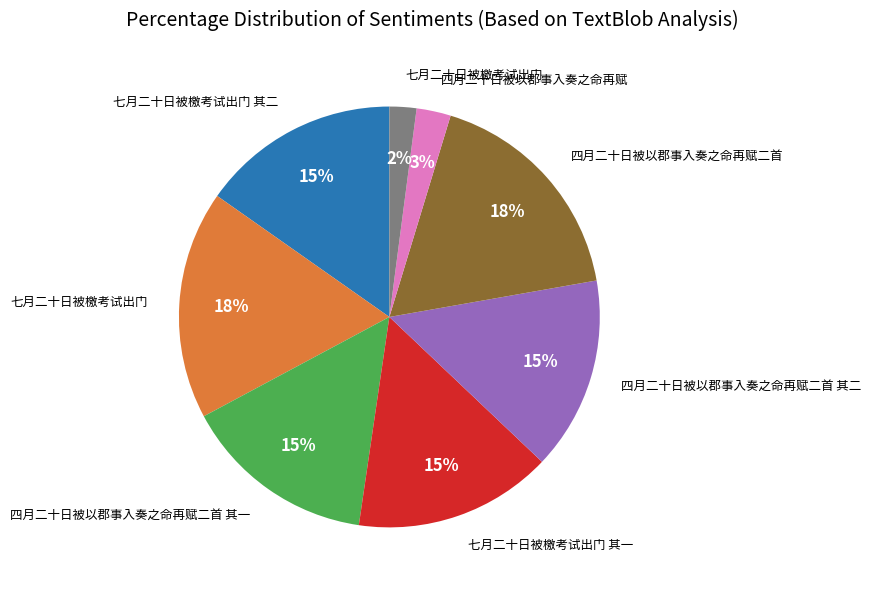

To the nearest percent, what is the average slice percentage?

12%